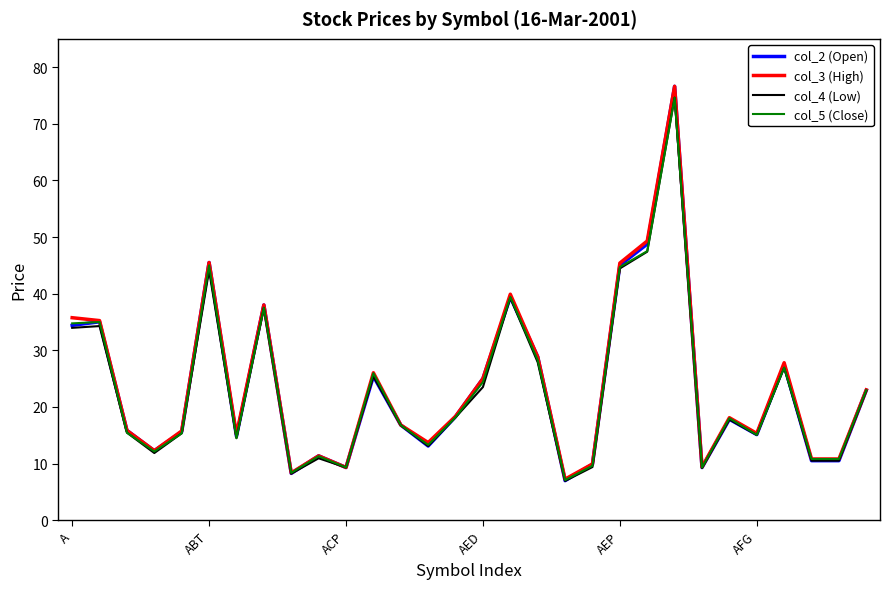

What is the difference between the second highest and minimum values in the col_3 (High) series?

42.1